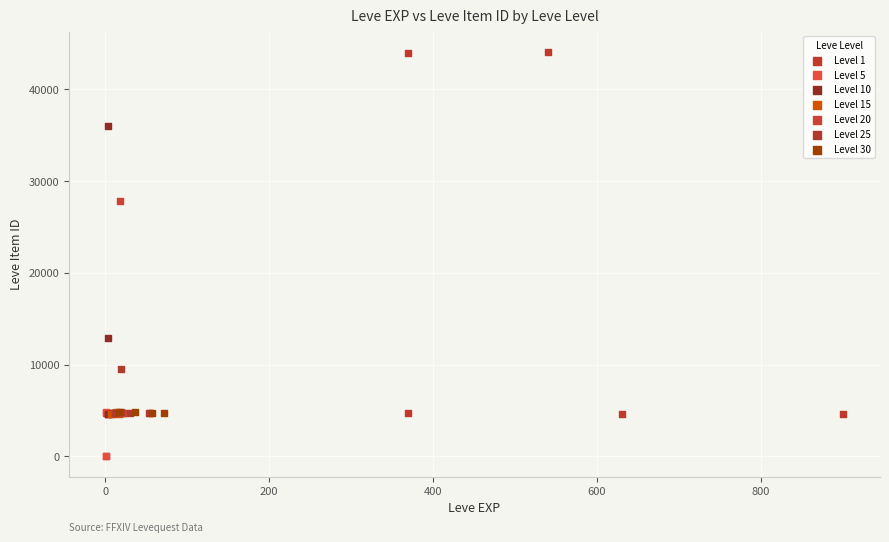

Which series contains the highest Y value?

Level 1